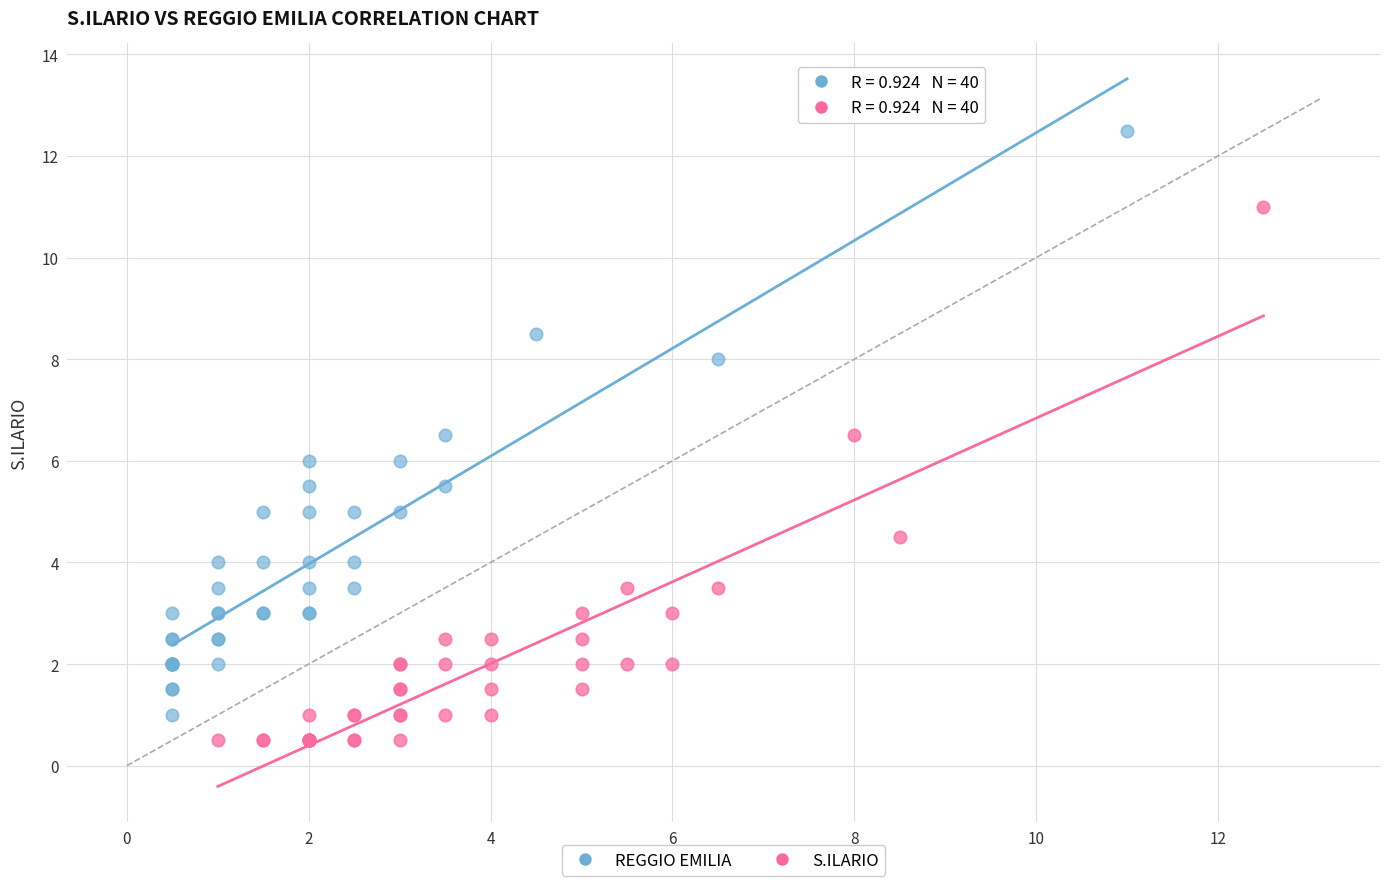

Which series contains the lowest Y value?

S.ILARIO